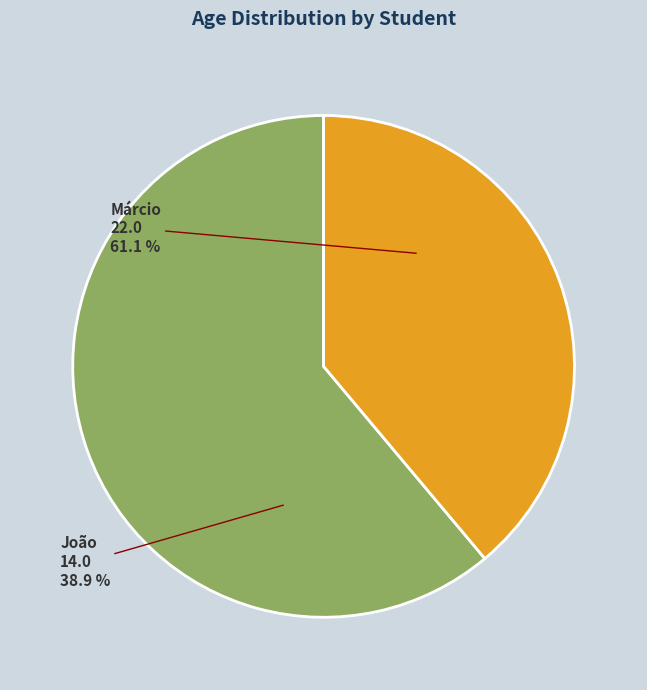

What percentage is the Márcio slice, to the nearest percent?

61%